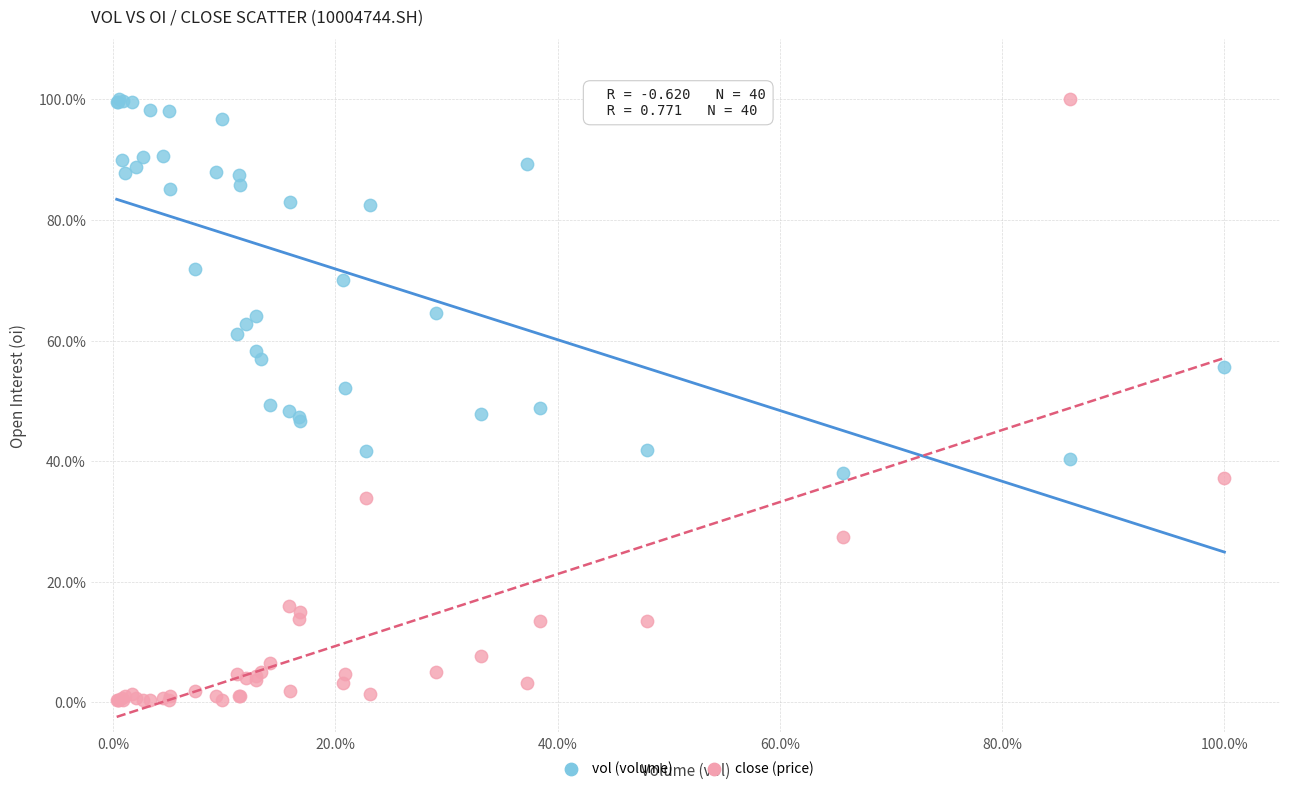

What are all the series names shown in the legend?

vol (volume), close (price)